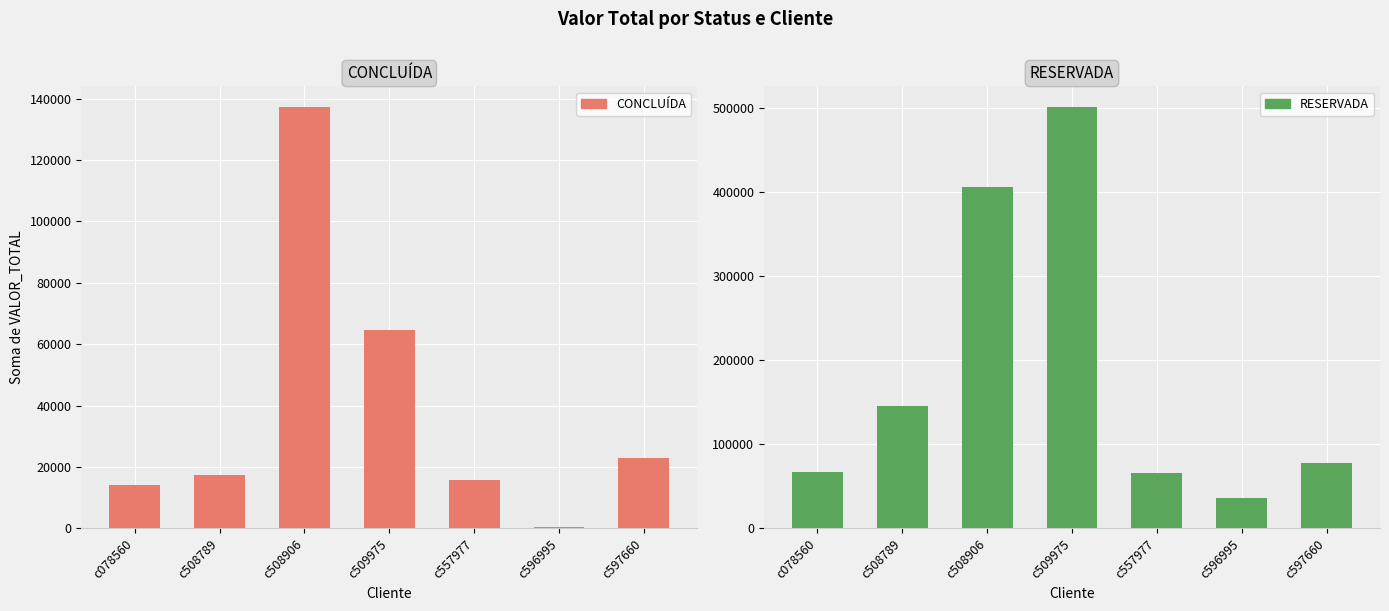

What is the lowest value of the RESERVADA series?

35620.9